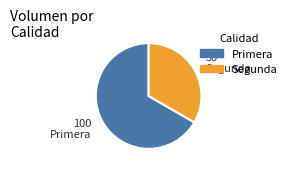

What is the ratio of the value at Segunda to the value at Primera?

0.5